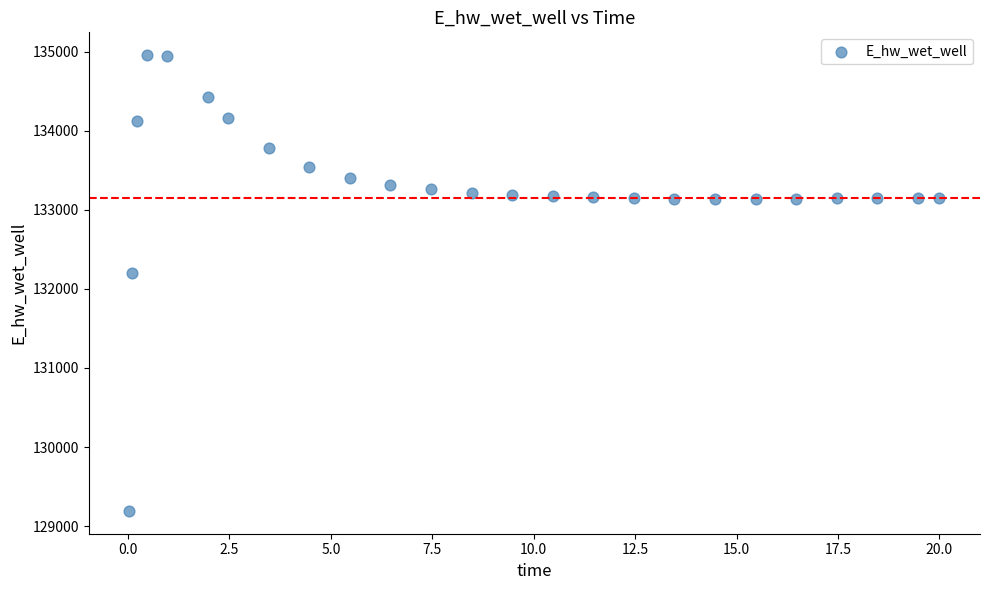

What is the range of X values (max minus min)?

20.0